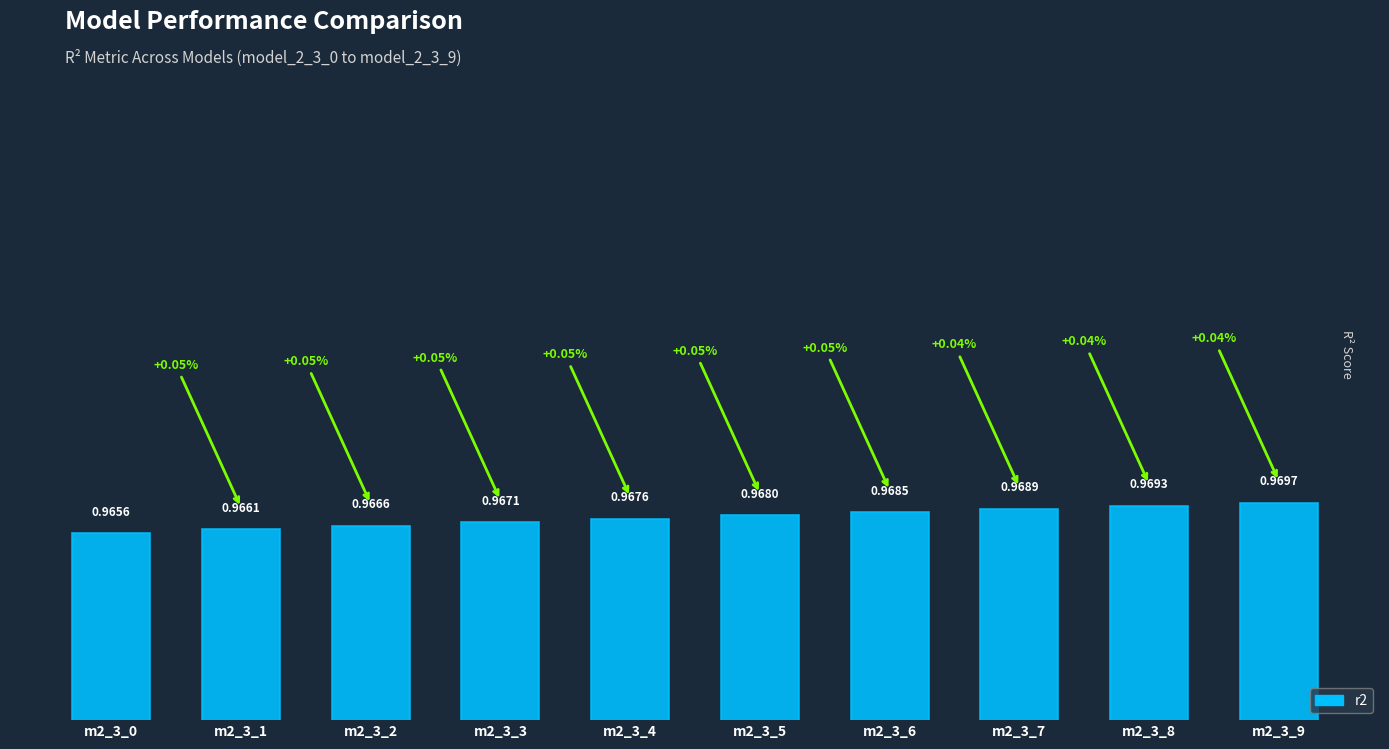

Between m2_3_1 and m2_3_4, which is larger?

m2_3_4